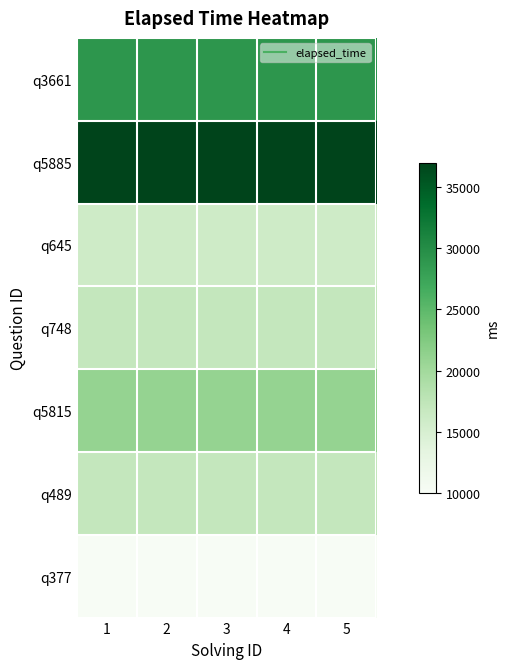

Reading right to left, transcribe all the data shown in this chart.

q3661: 5=29000	4=29000	3=29000	2=29000	1=29000
q5885: 5=37000	4=37000	3=37000	2=37000	1=37000
q645: 5=16000	4=16000	3=16000	2=16000	1=16000
q748: 5=17000	4=17000	3=17000	2=17000	1=17000
q5815: 5=21000	4=21000	3=21000	2=21000	1=21000
q489: 5=17000	4=17000	3=17000	2=17000	1=17000
q377: 5=10000	4=10000	3=10000	2=10000	1=10000